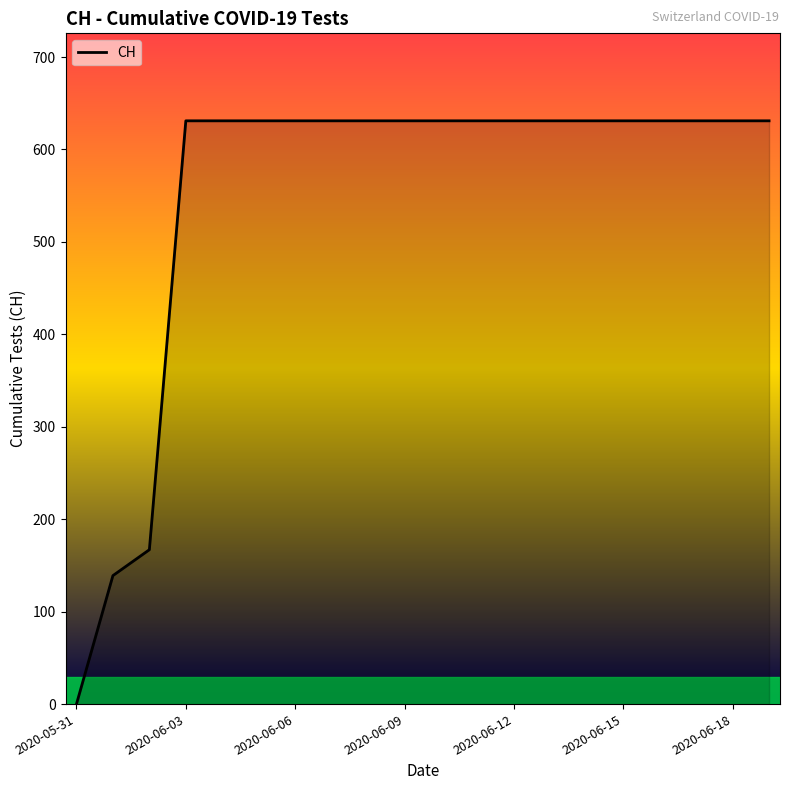

Does the chart display data point markers on the line(s)?

No